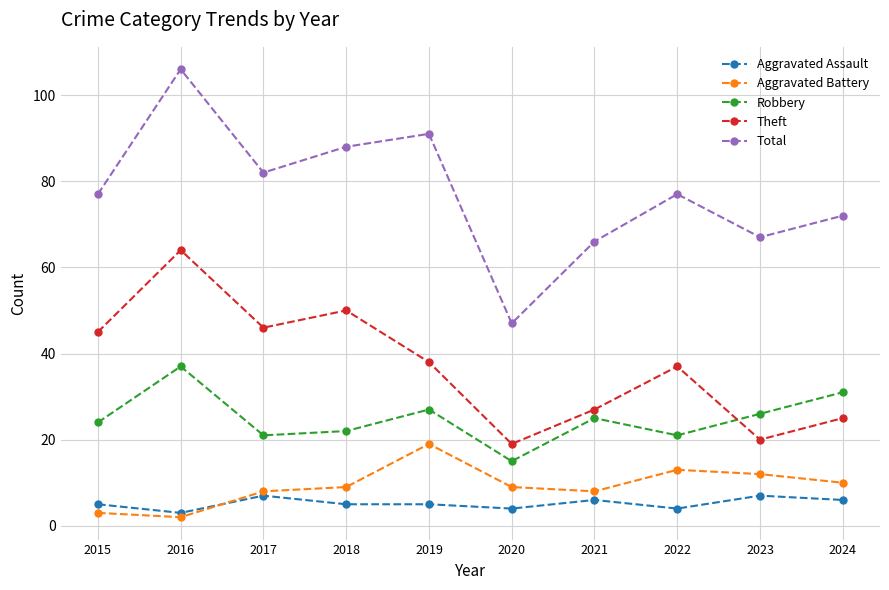

True or false: Aggravated Assault and Robbery intersect in this chart.

False